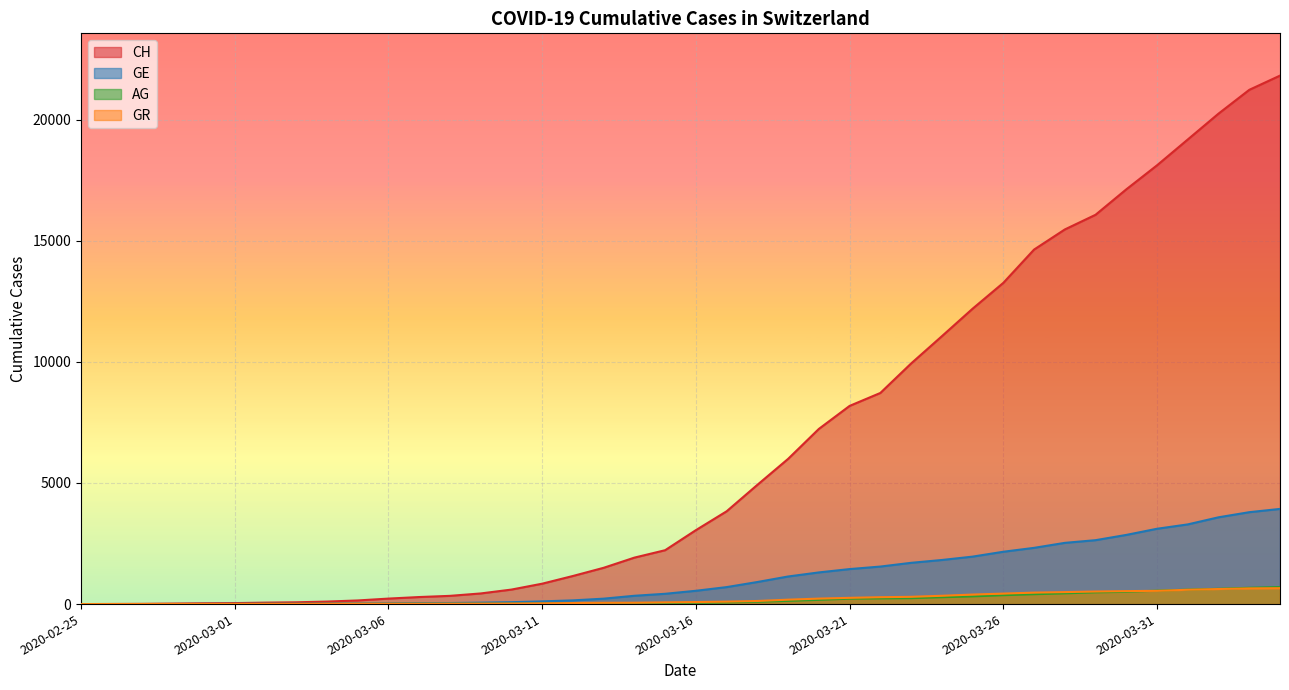

List the series in order of their peak value, lowest first.

GR, AG, GE, CH